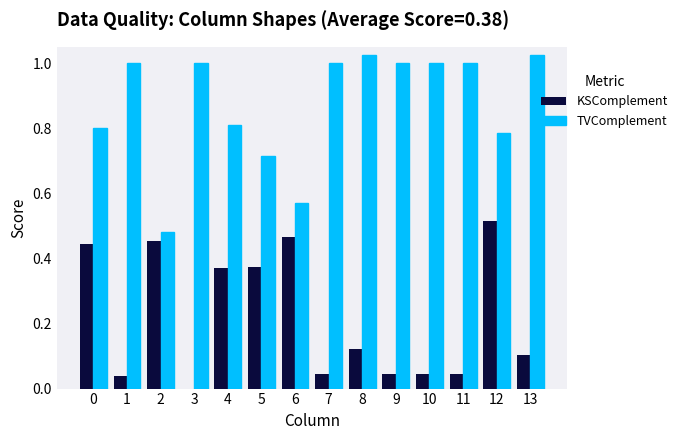

Which series has the largest total across all categories?

TVComplement